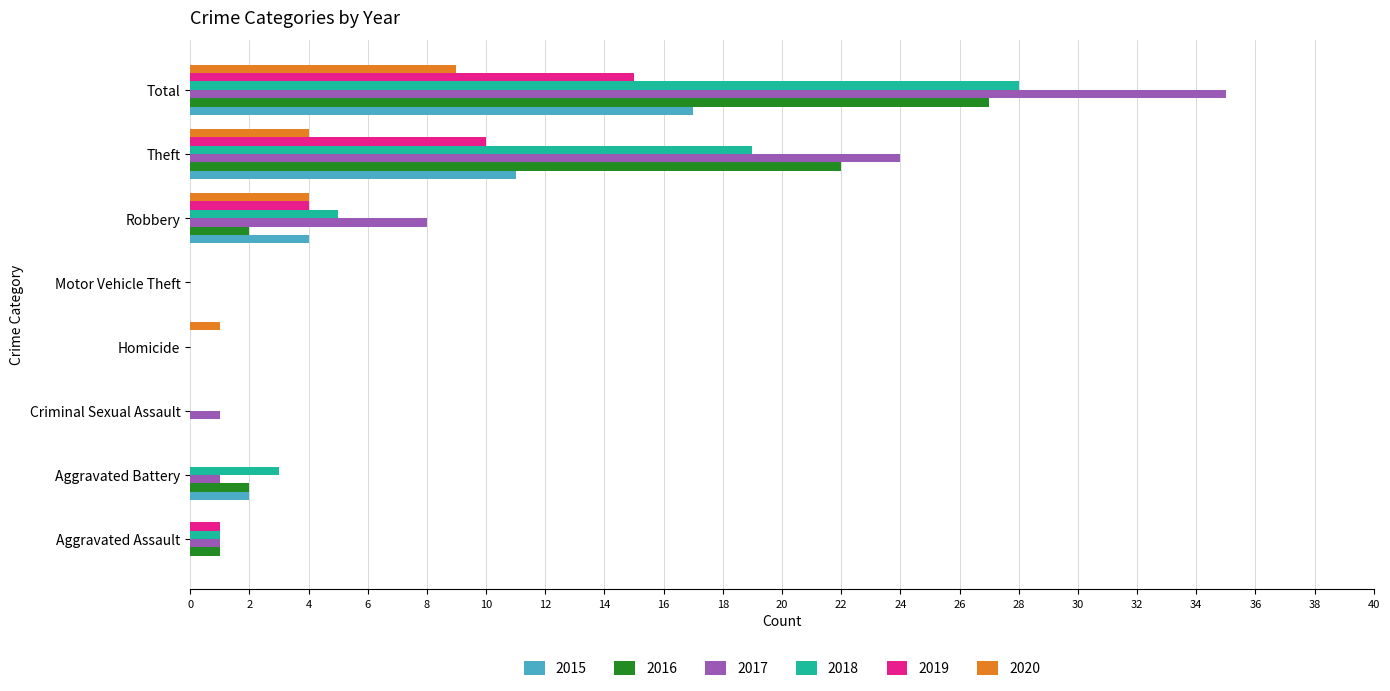

What value does the 2020 series have at Total?

9